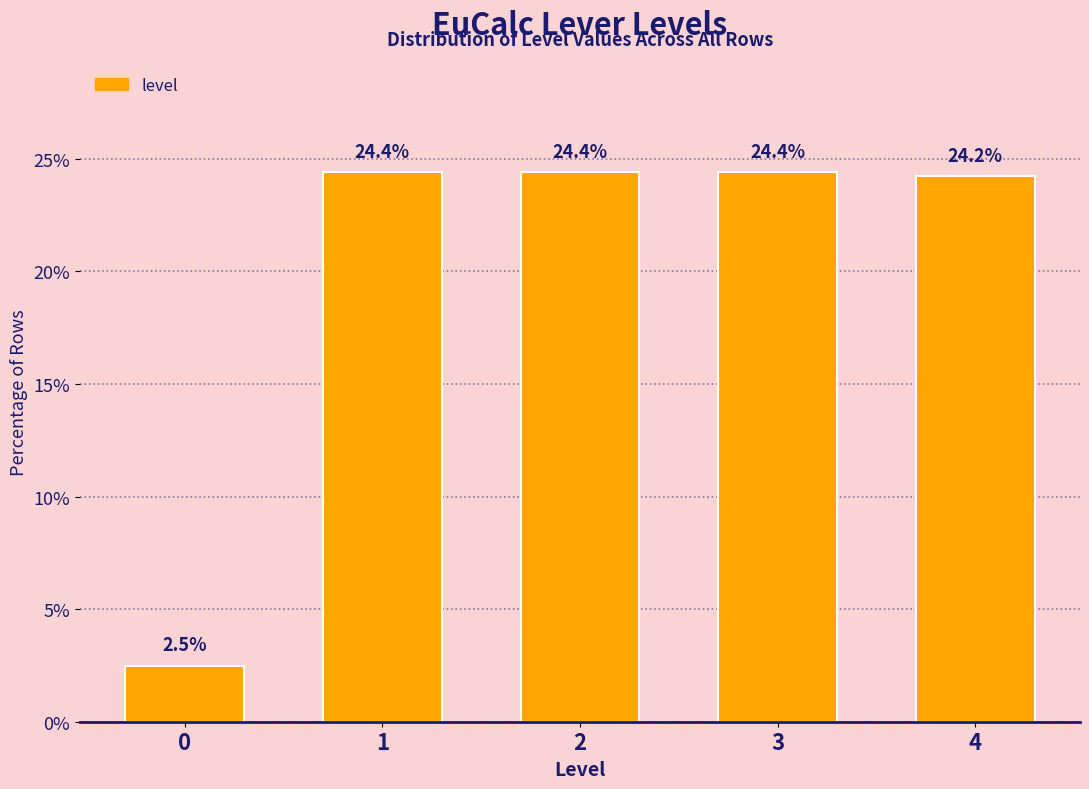

Reading right to left, what are all the values shown in this chart?

4=24.2	3=24.4	2=24.4	1=24.4	0=2.5